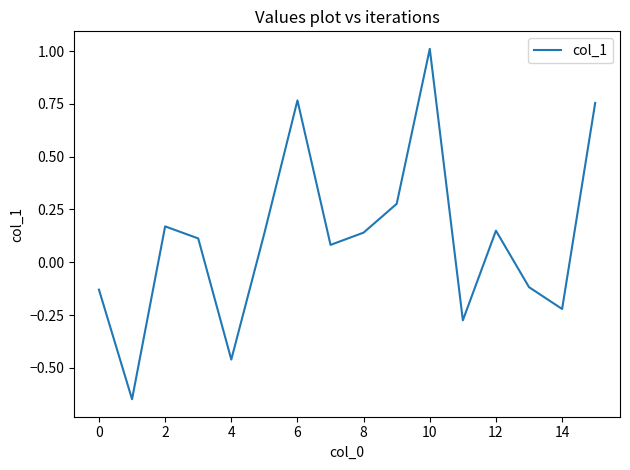

What is the maximum value shown in the chart?

1.0